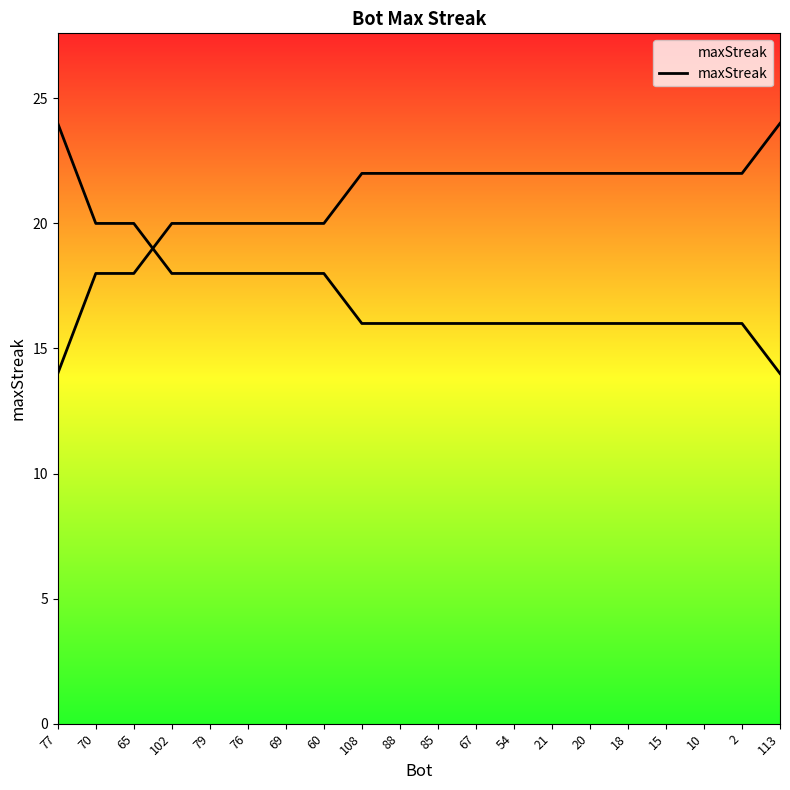

What position from the right is 79?

16